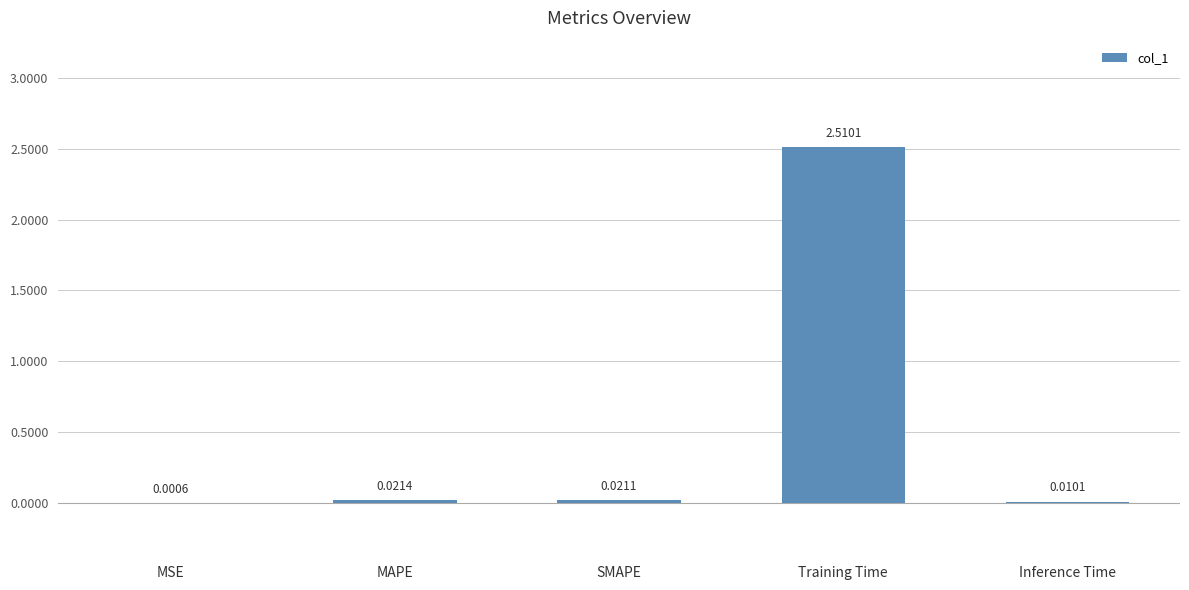

What is the sum of the values at Training Time and MAPE?

2.5